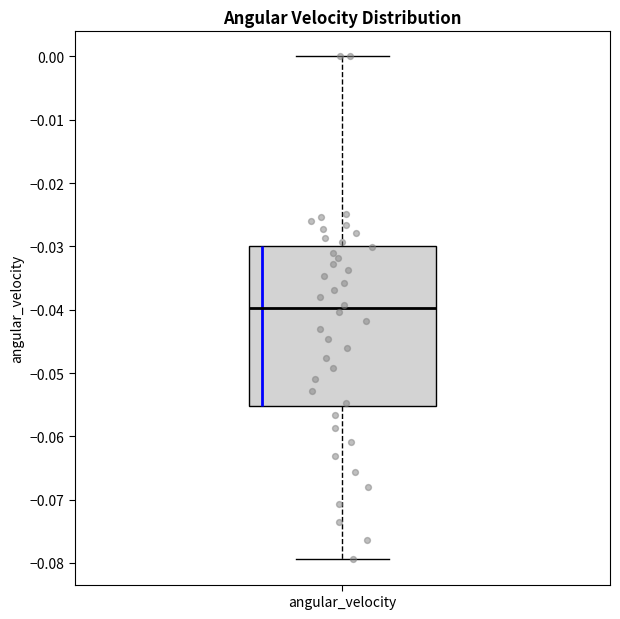

Where is the upper edge of the box for angular_velocity on the y-axis? The values are not printed on the chart, so give them approximately, as read against the axis.

-0.030